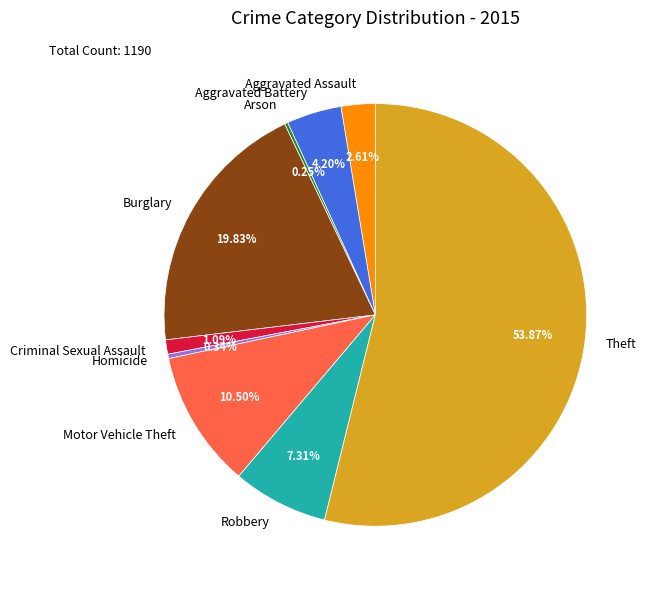

Which has a higher value, Robbery or Homicide?

Robbery